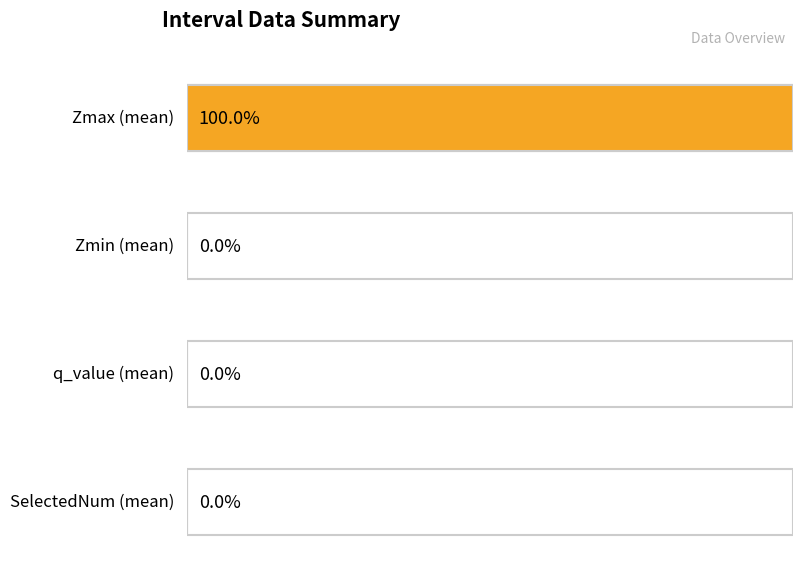

Does the chart contain stacked bars?

No